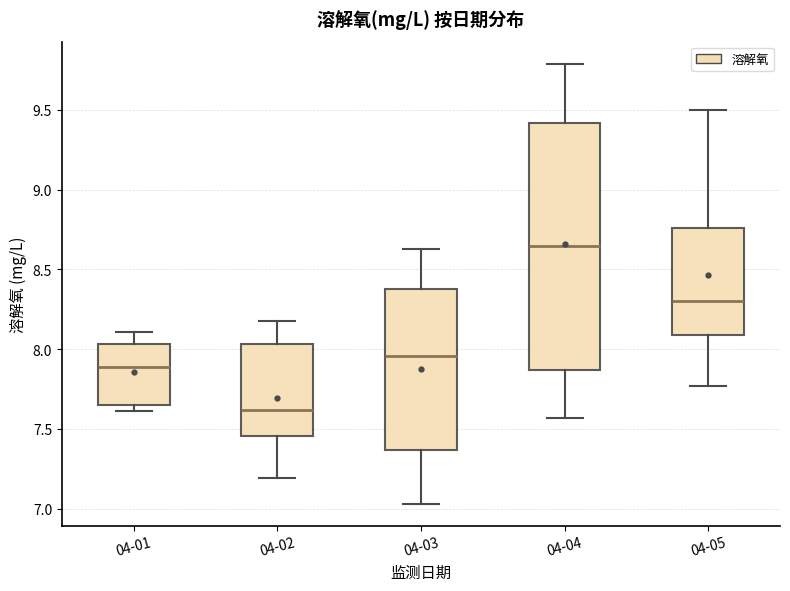

Reading left to right, read every box against the y-axis: the position of its median line, the range the box covers, and the ends of its whiskers. The values are not printed on the chart, so give them approximately, as read against the axis.

04-01: median 7.90, box 7.65 to 8.05, whiskers 7.60 to 8.10
04-02: median 7.60, box 7.45 to 8.05, whiskers 7.20 to 8.20
04-03: median 7.95, box 7.35 to 8.40, whiskers 7.05 to 8.65
04-04: median 8.65, box 7.85 to 9.40, whiskers 7.55 to 9.80
04-05: median 8.30, box 8.10 to 8.75, whiskers 7.75 to 9.50